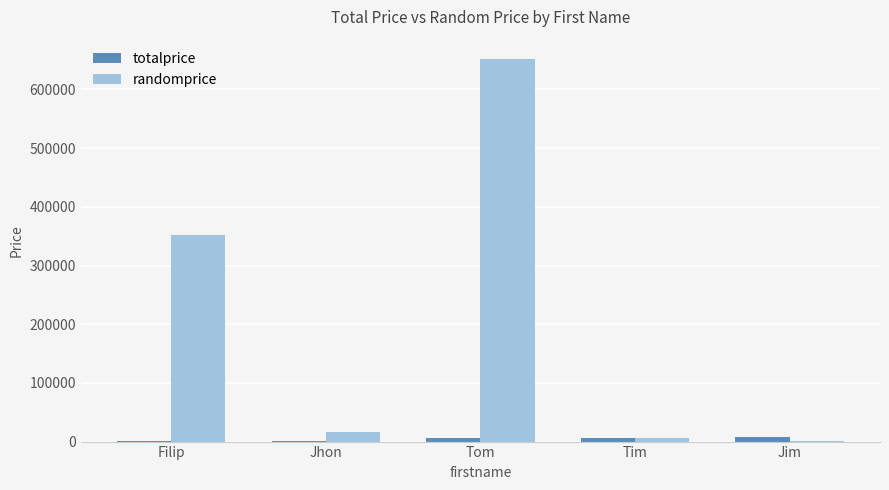

How many distinct data groups are displayed?

2